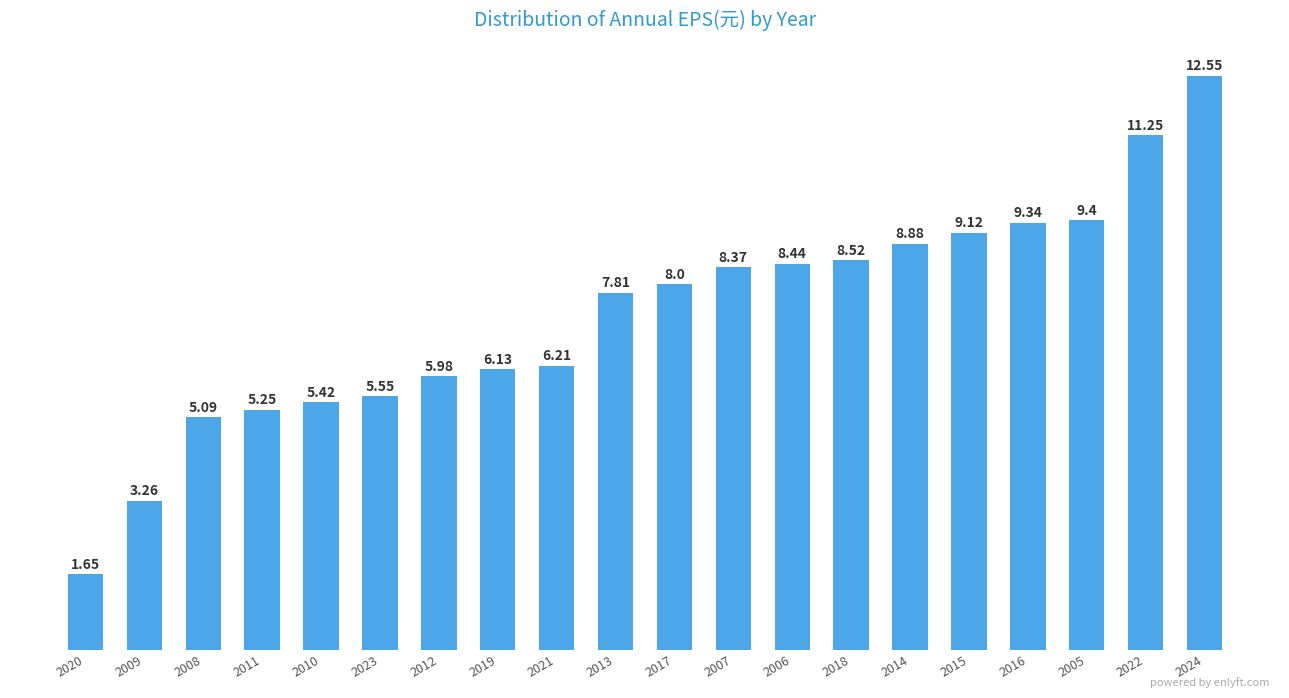

What position from the right is 2008?

18